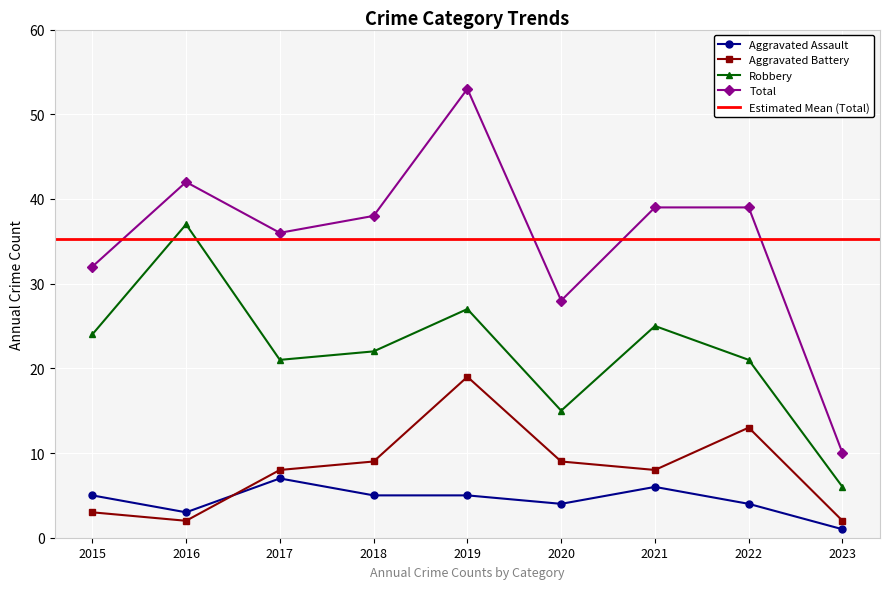

How many Aggravated Assault values are between 4 and 5?

5